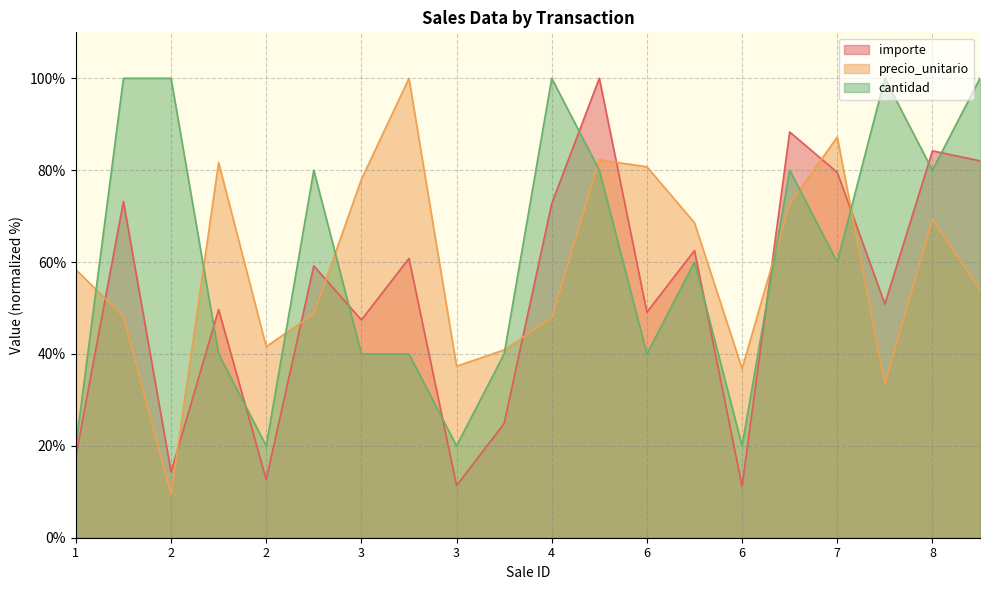

What is the minimum value for cantidad?

20.0